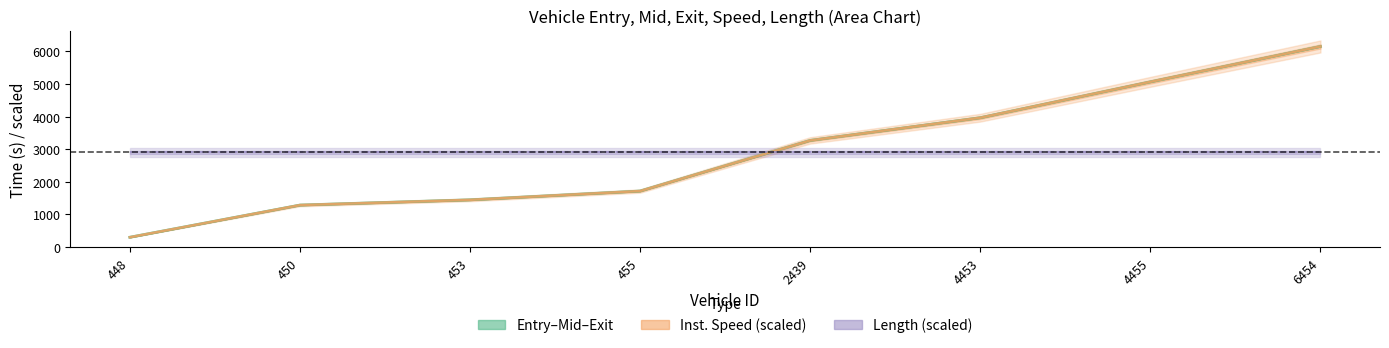

What is the sum of all instspeed (scaled) values?

23202.0